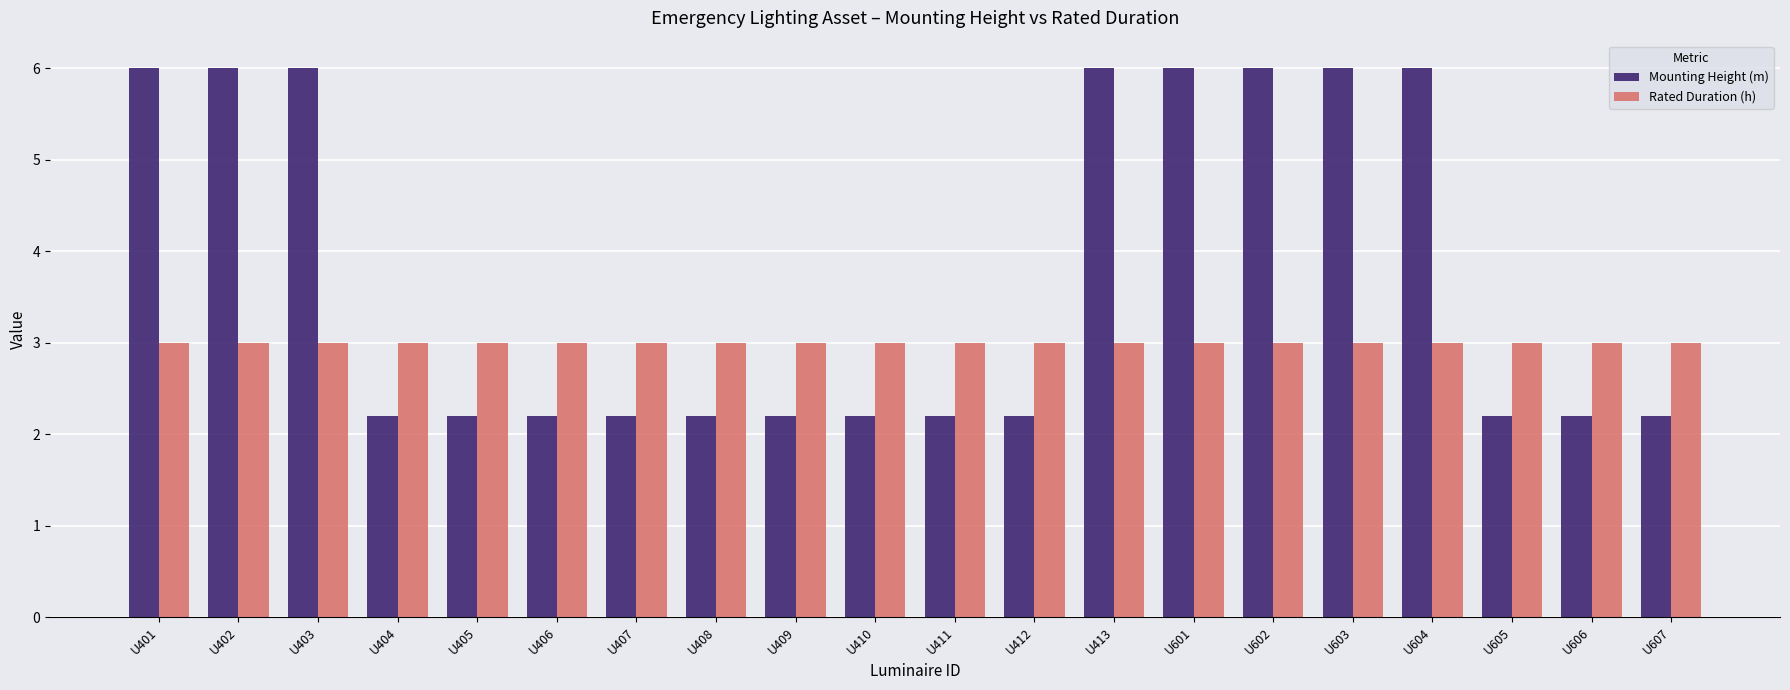

Is the value of Rated Duration (h) at U403 greater than the value of Mounting Height (m) at U401?

No